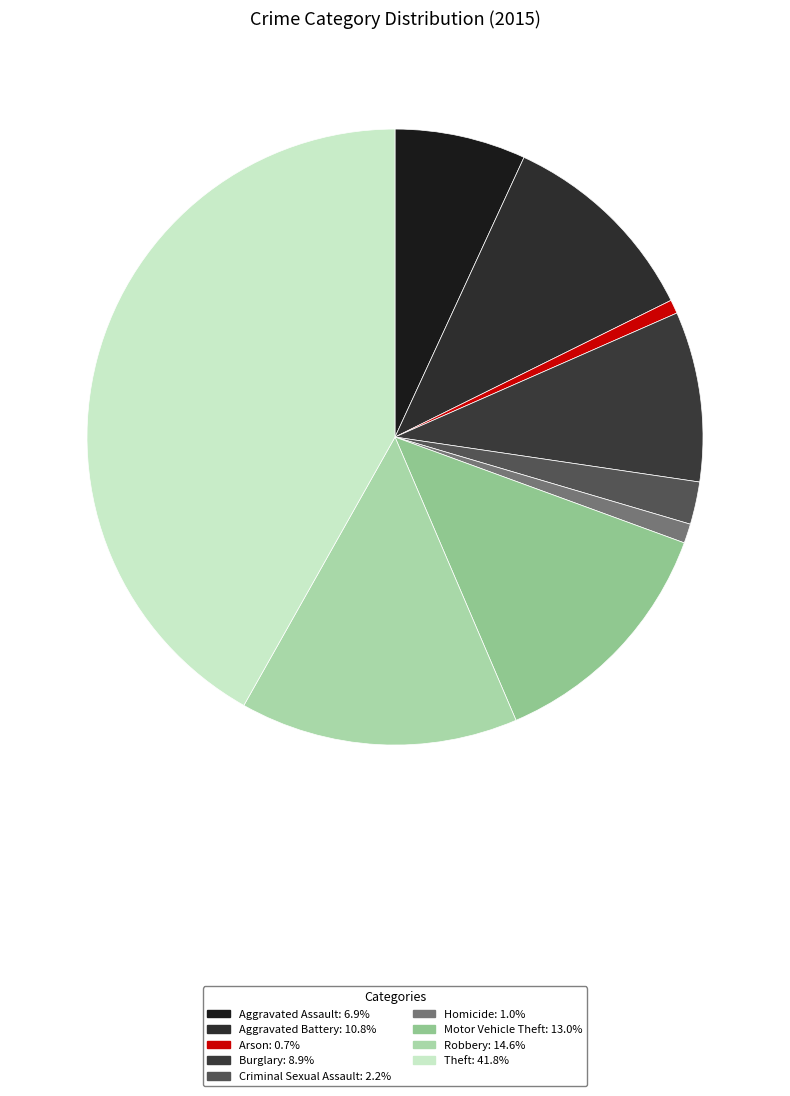

To the nearest percent, what is the difference between the largest and smallest slice percentages?

41%